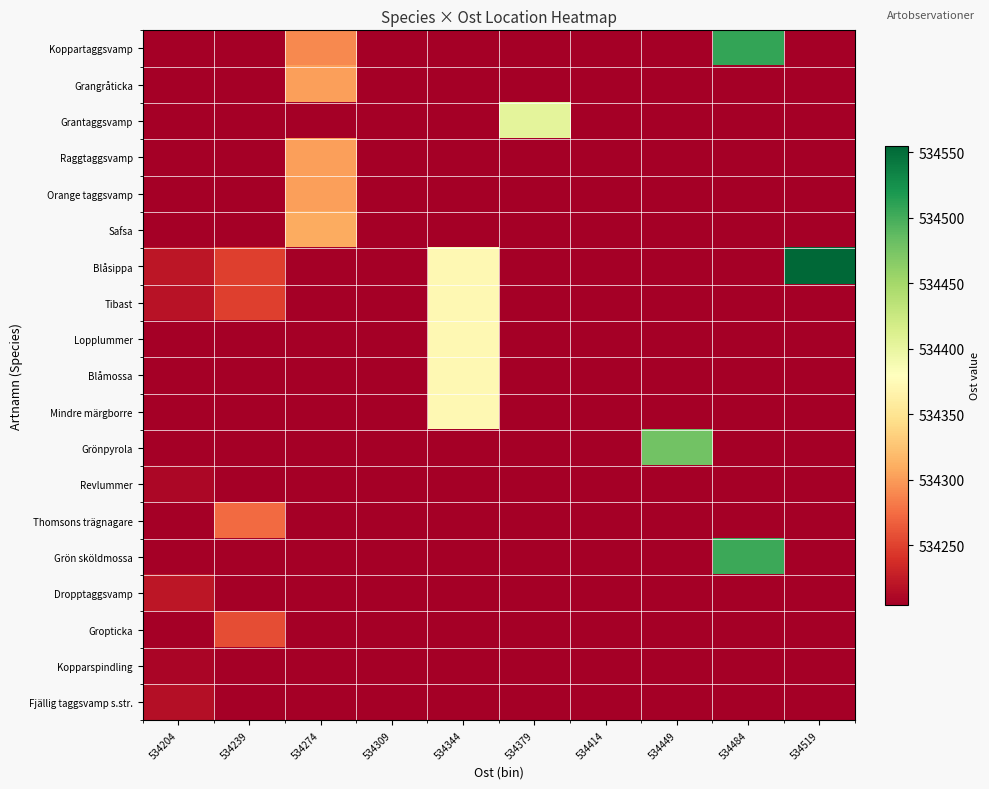

Between 534379 and 534519, which is larger?

534379